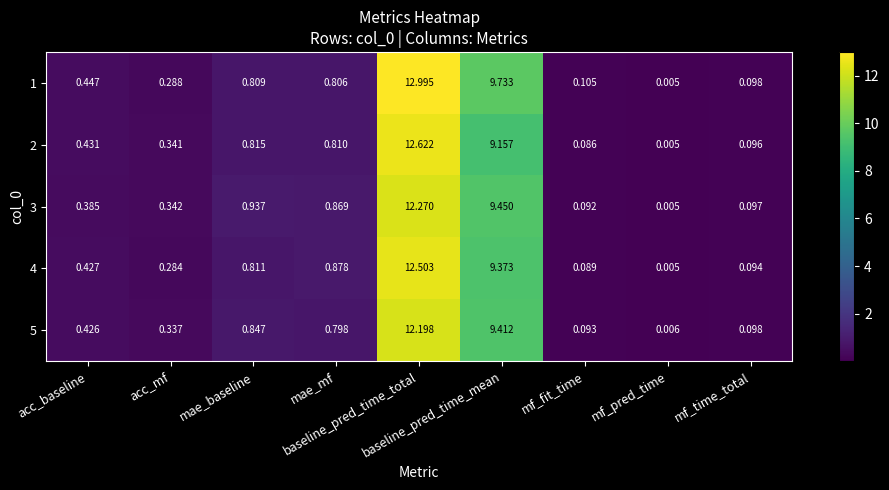

How many distinct data groups are displayed?

5